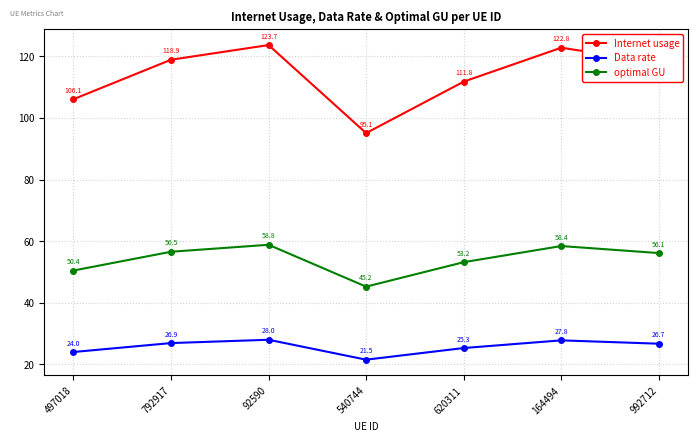

Where does the Data rate series first go above 26?

792917